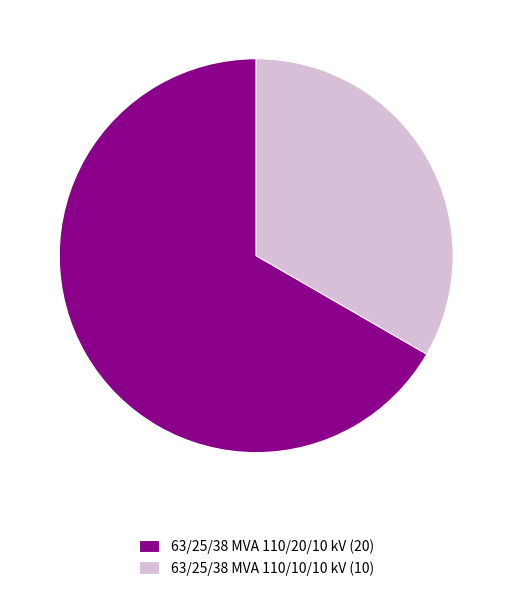

Do 63/25/38 MVA 110/10/10 kV and 63/25/38 MVA 110/20/10 kV together represent more than half of the pie?

Yes